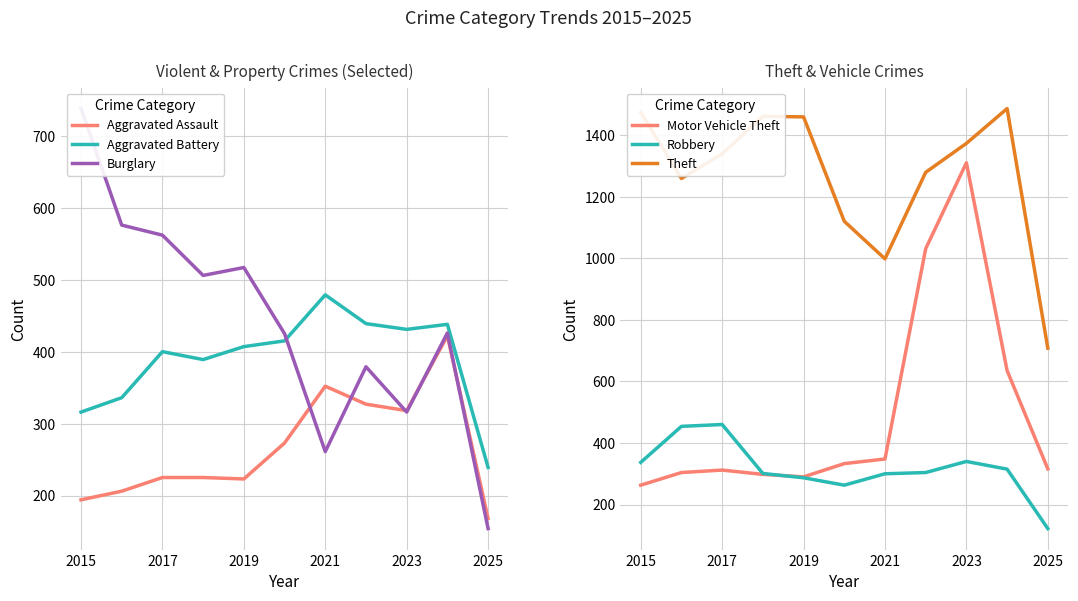

How many data points in Aggravated Battery are less than 407?

5